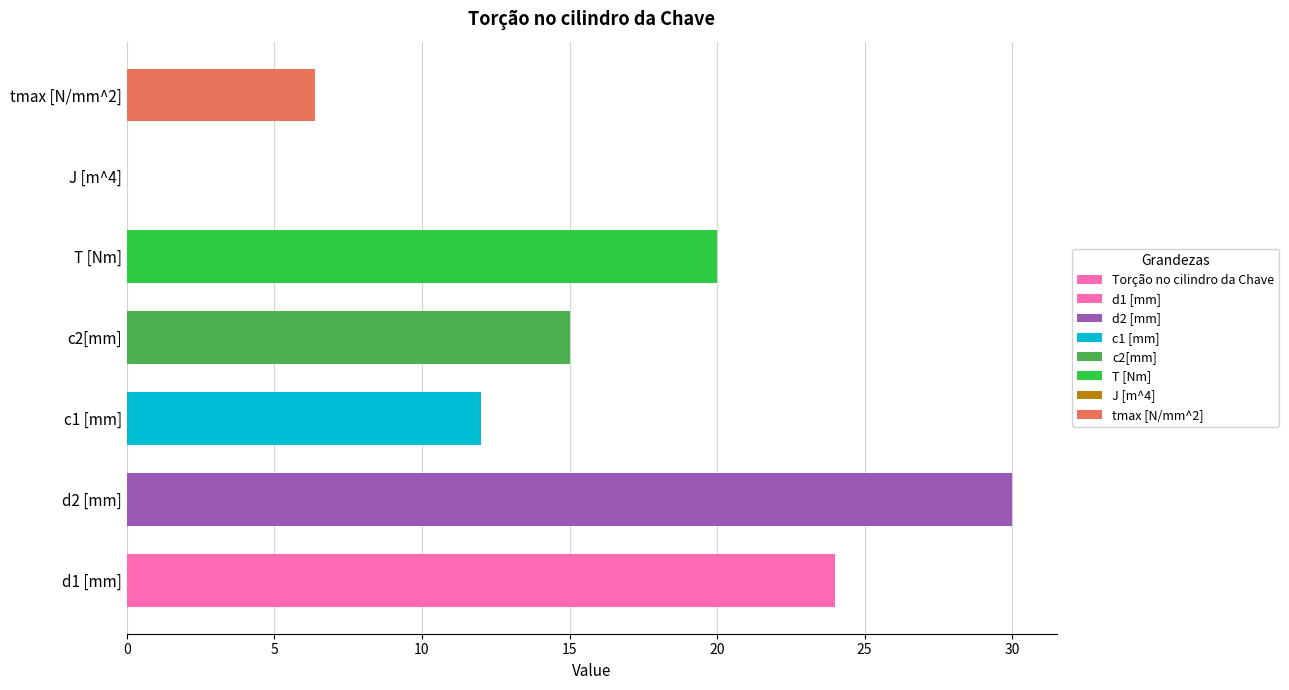

Reading left to right, list all the values displayed in this chart.

24.0	30.0	12.0	15.0	20.0	0.0	6.4